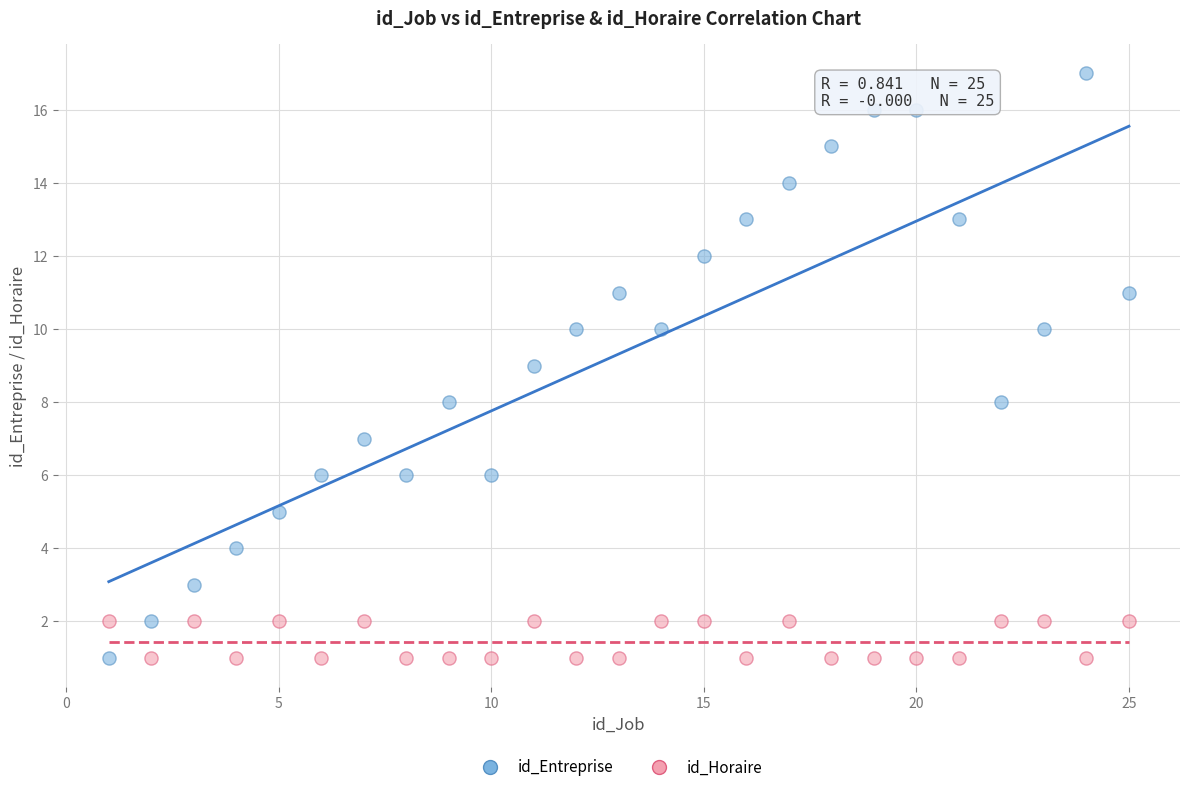

Which series has the widest spread of Y values?

id_Entreprise